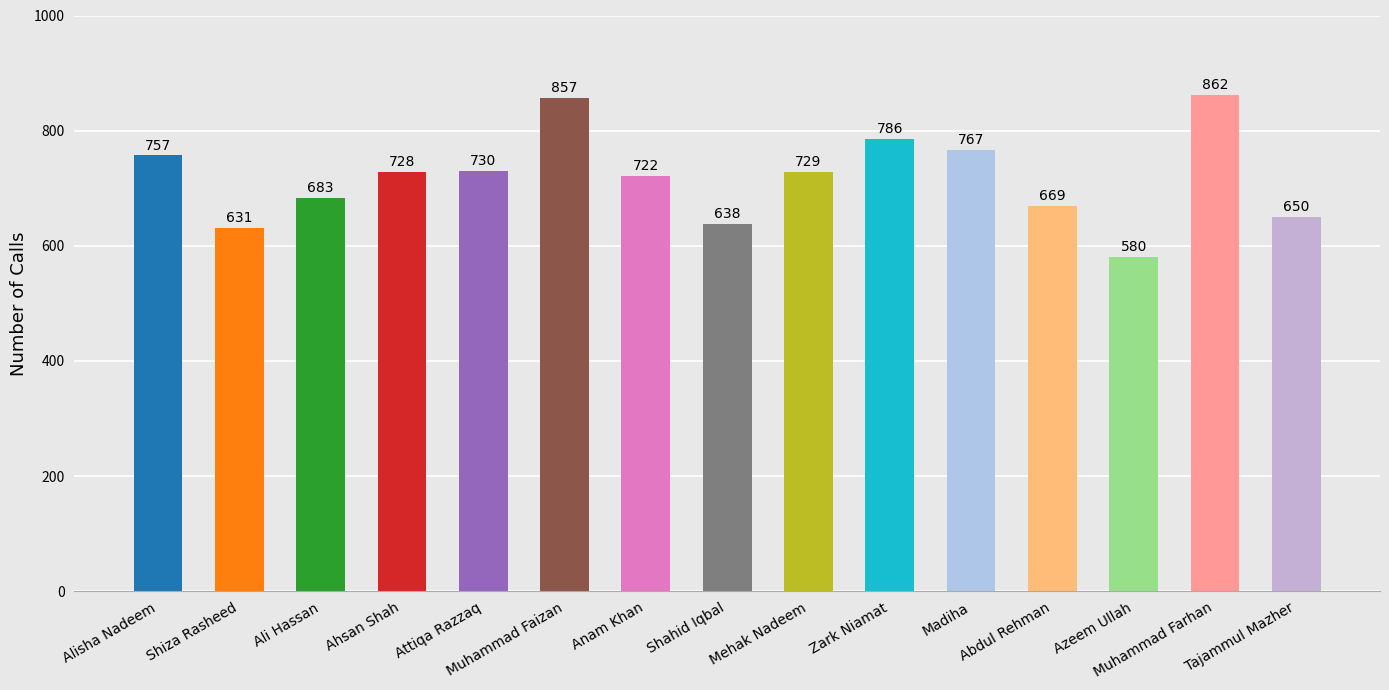

List the labels in order of value, largest first.

Muhammad Farhan, Muhammad Faizan, Zark Niamat, Madiha, Alisha Nadeem, Attiqa Razzaq, Mehak Nadeem, Ahsan Shah, Anam Khan, Ali Hassan, Abdul Rehman, Tajammul Mazher, Shahid Iqbal, Shiza Rasheed, Azeem Ullah